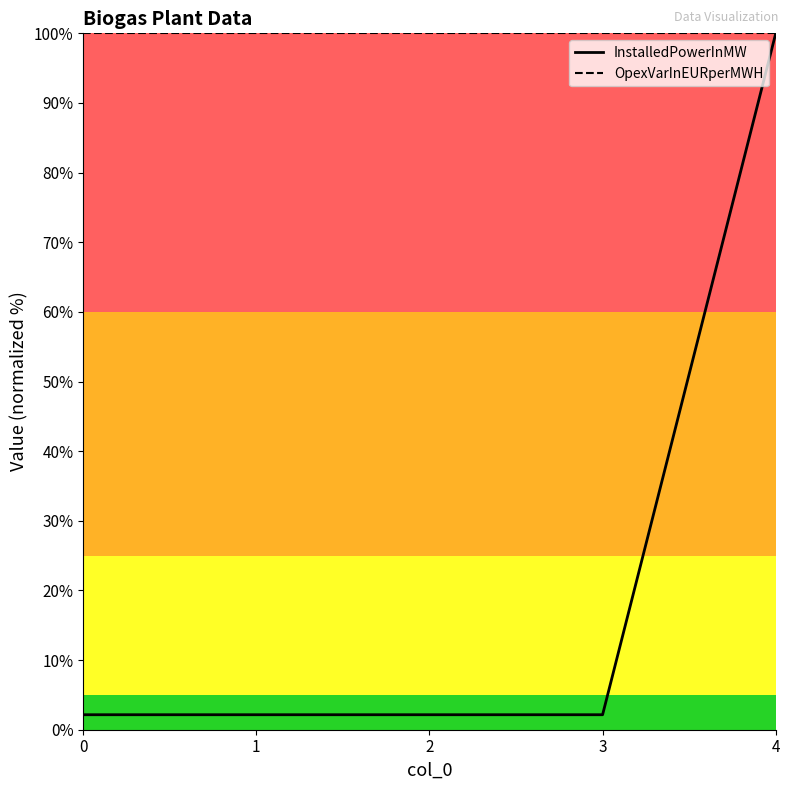

What is the minimum value for OpexVarInEURperMWH?

100.0